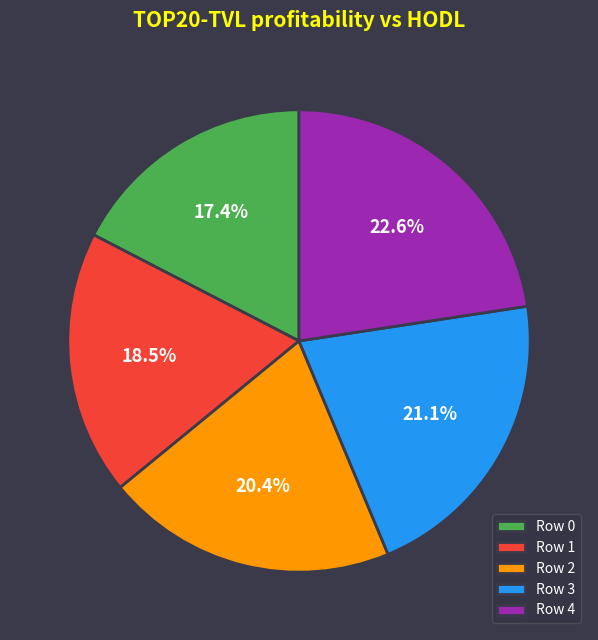

How much of the chart is everything except Row 3?

78.9%